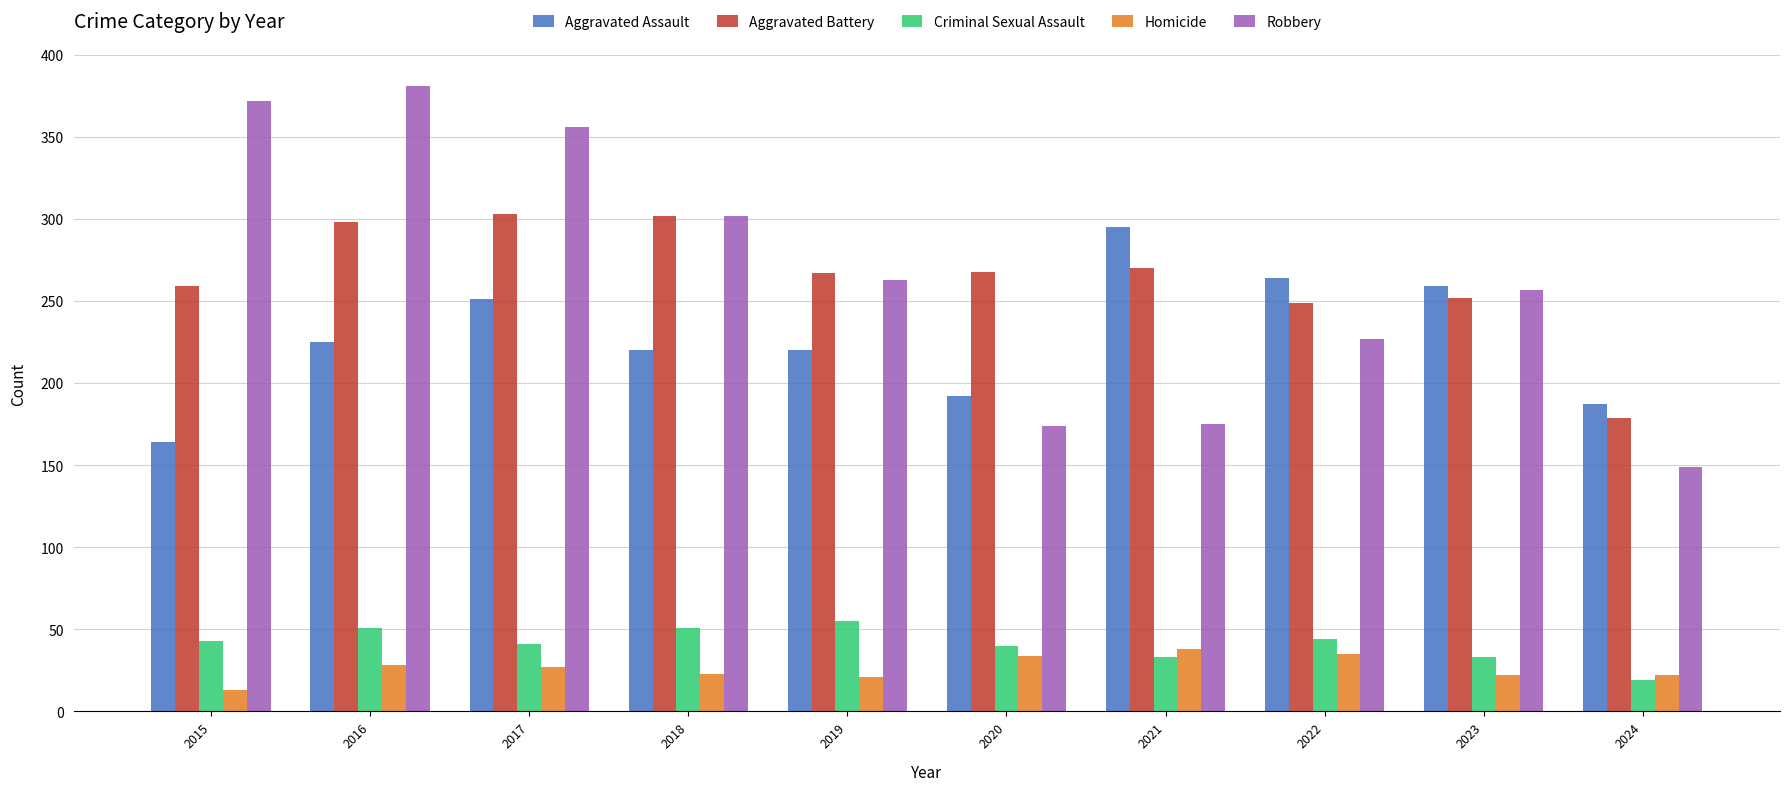

The value of Criminal Sexual Assault at 2017 is 41. True or false?

True